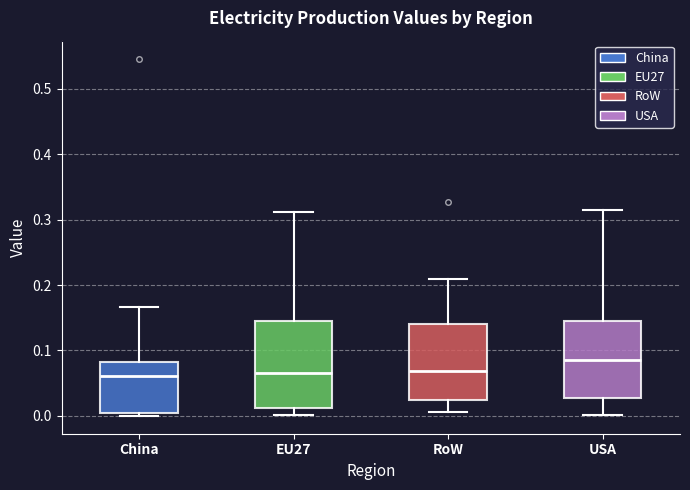

Comparing the boxes themselves (not the whiskers), which one is the tallest?

EU27